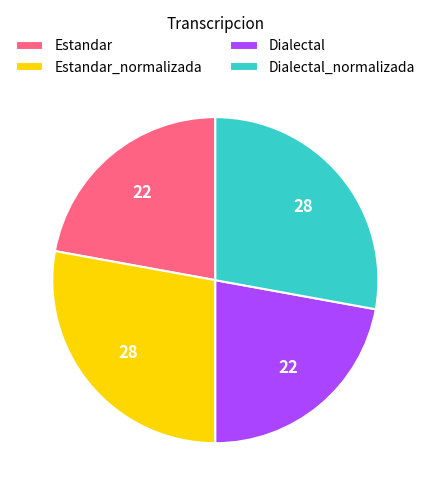

True or false: Estandar accounts for 22% of the total.

True